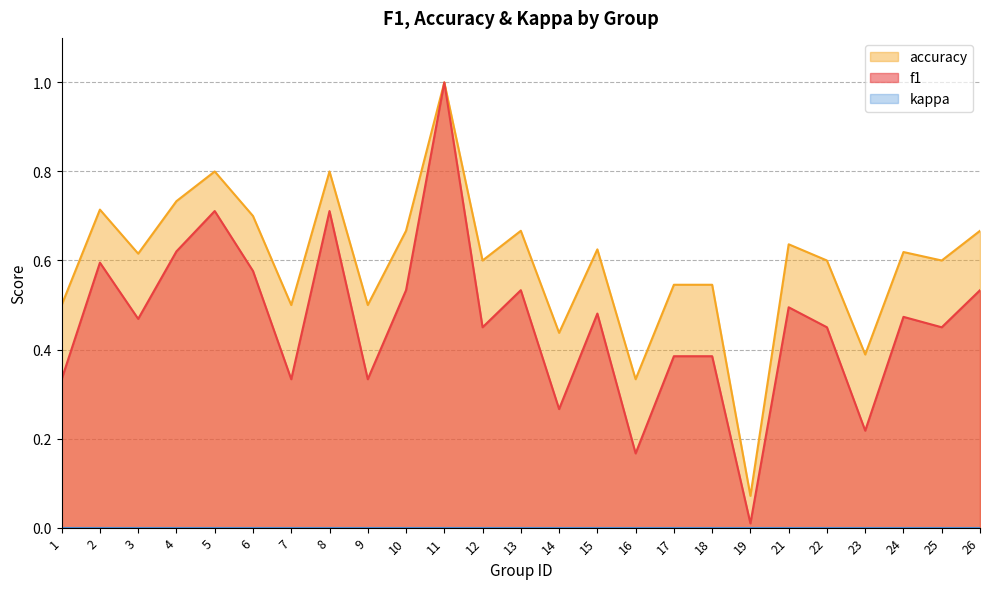

Reading left to right, what are all the values shown in this chart?

f1: 0.3	0.6	0.5	0.6	0.7	0.6	0.3	0.7	0.3	0.5	1.0	0.5	0.5	0.3	0.5	0.2	0.4	0.4	0.0	0.5	0.5	0.2	0.5	0.5	0.5
accuracy: 0.5	0.7	0.6	0.7	0.8	0.7	0.5	0.8	0.5	0.7	1.0	0.6	0.7	0.4	0.6	0.3	0.5	0.5	0.1	0.6	0.6	0.4	0.6	0.6	0.7